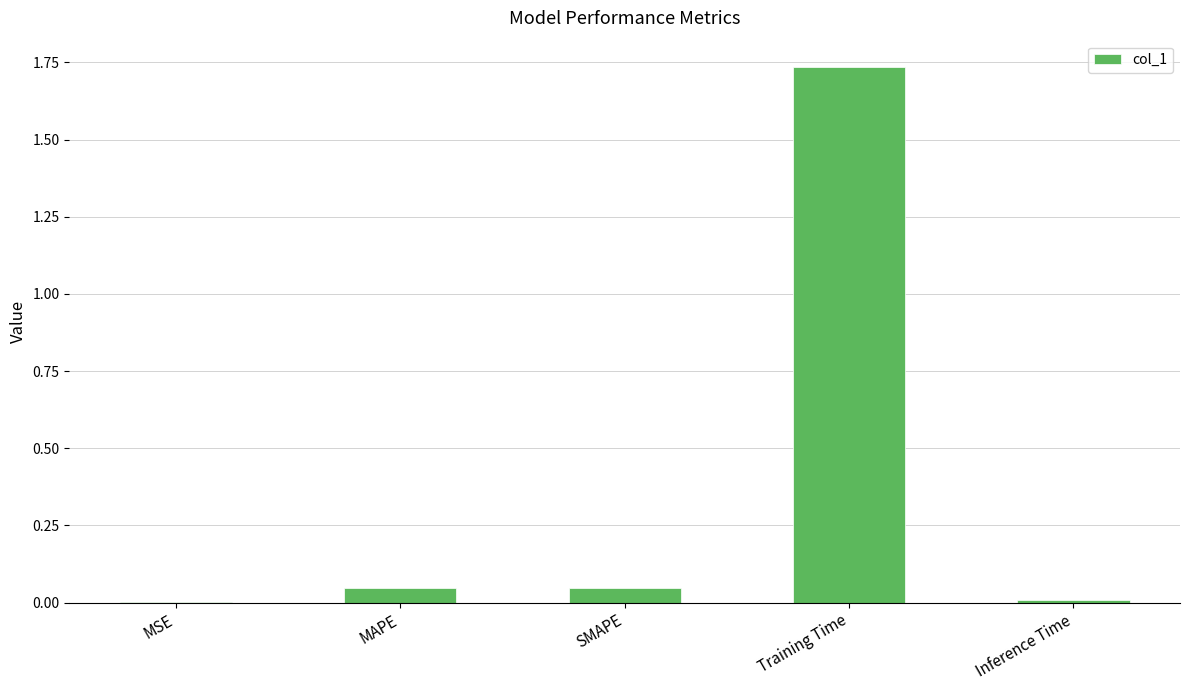

What is the sum of all values?

1.8